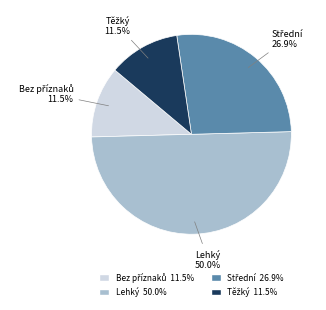

Which category accounts for the majority?

Lehký